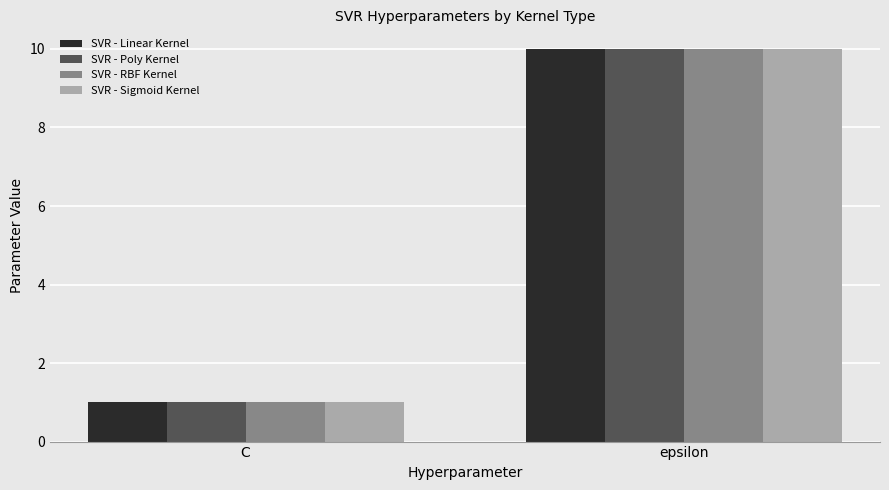

Reading left to right, what are all the values shown in this chart?

SVR - Linear Kernel: 1	10
SVR - Poly Kernel: 1	10
SVR - RBF Kernel: 1	10
SVR - Sigmoid Kernel: 1	10